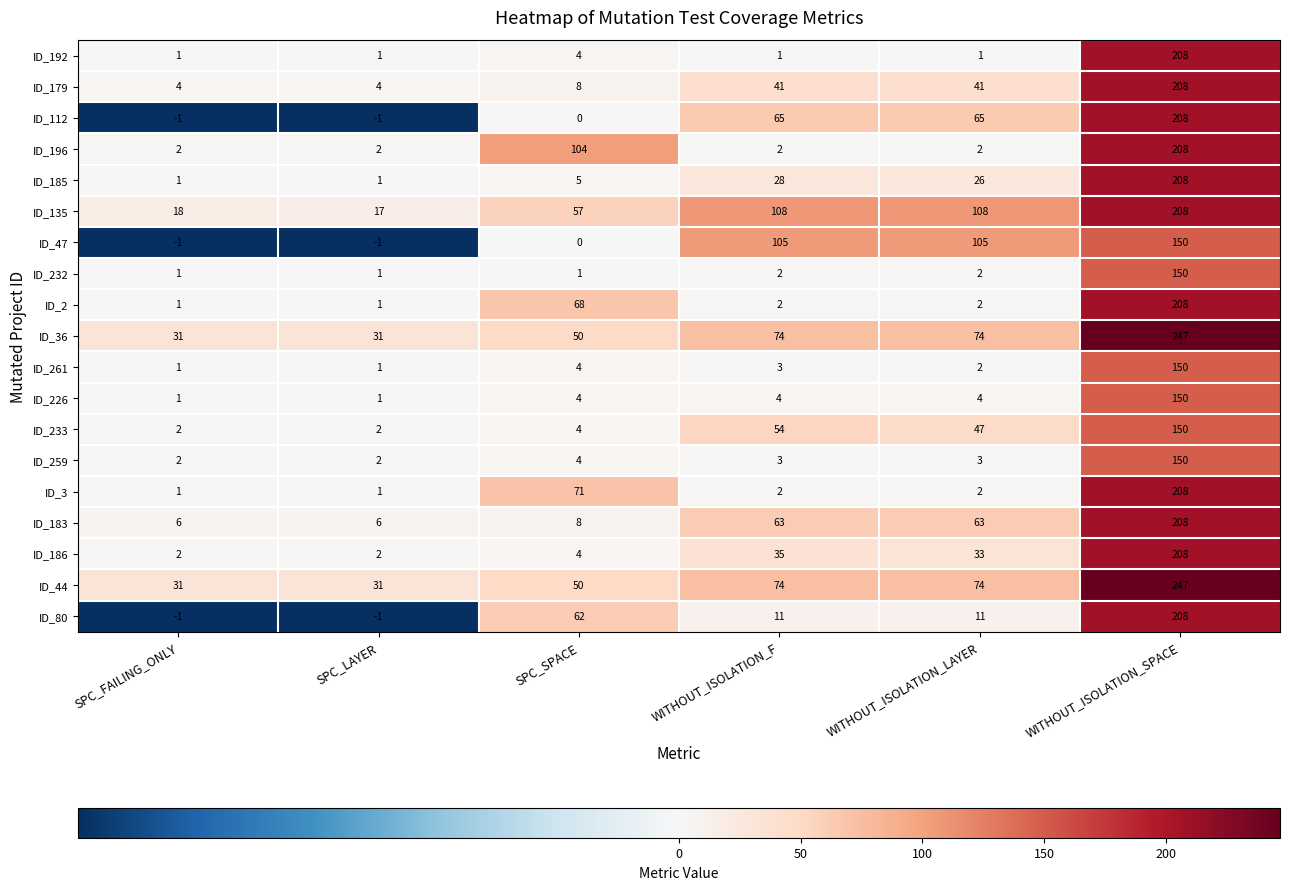

What is the highest value of the ID_186 series?

208